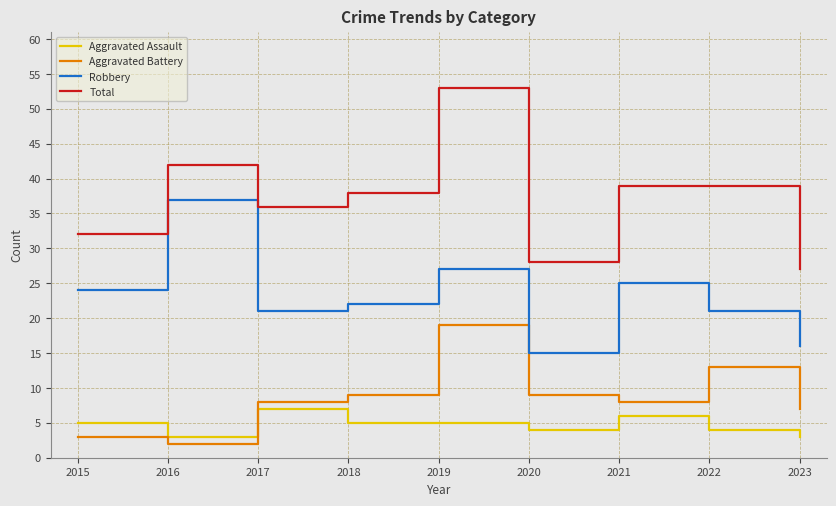

True or false: Total and Aggravated Assault intersect in this chart.

False